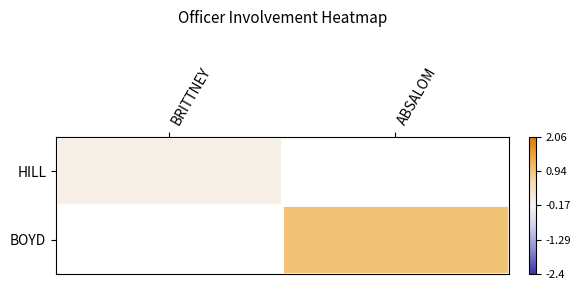

Count the number of categories in the chart.

2